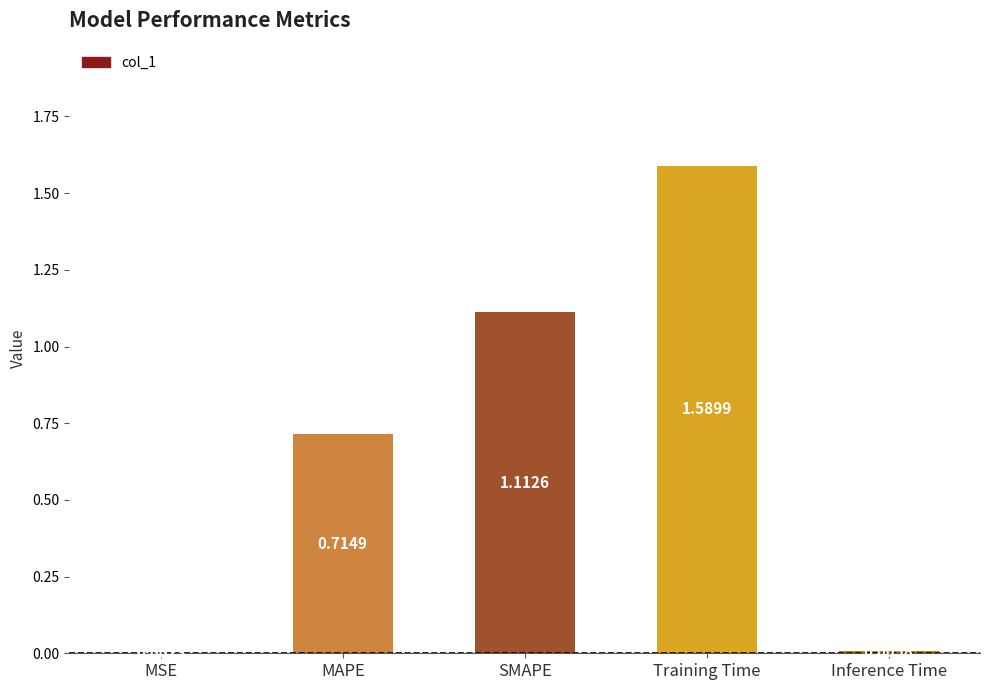

What is the change in value from MSE to SMAPE?

+1.1